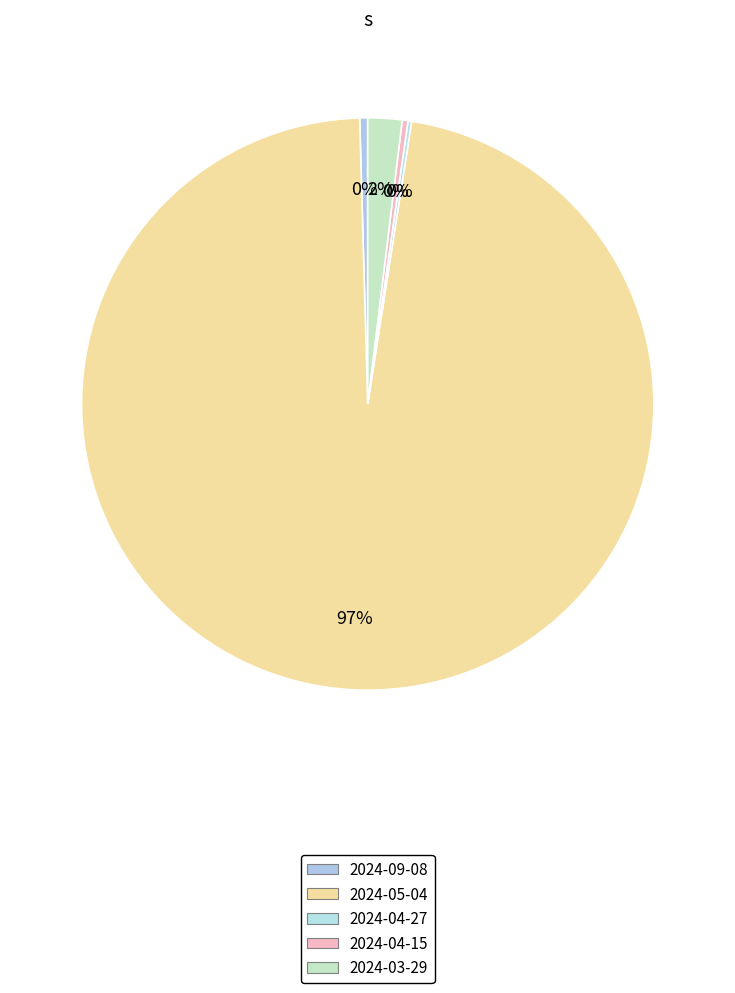

Rank the categories by value from lowest to highest.

2024-04-27, 2024-04-15, 2024-09-08, 2024-03-29, 2024-05-04